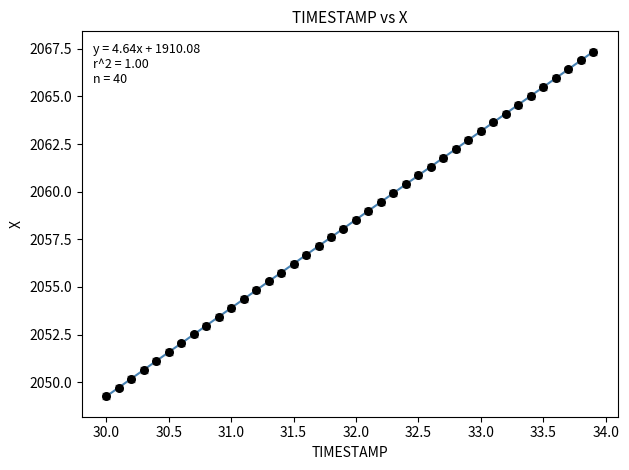

What is the range of Y values (max minus min)?

18.1